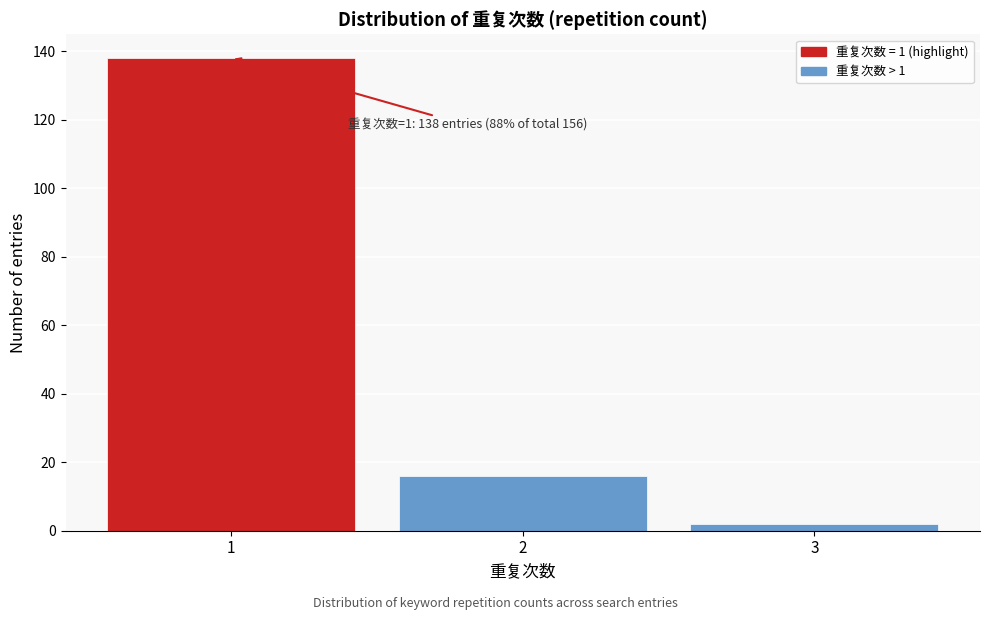

Reading right to left, transcribe all the data shown in this chart.

2	16	138